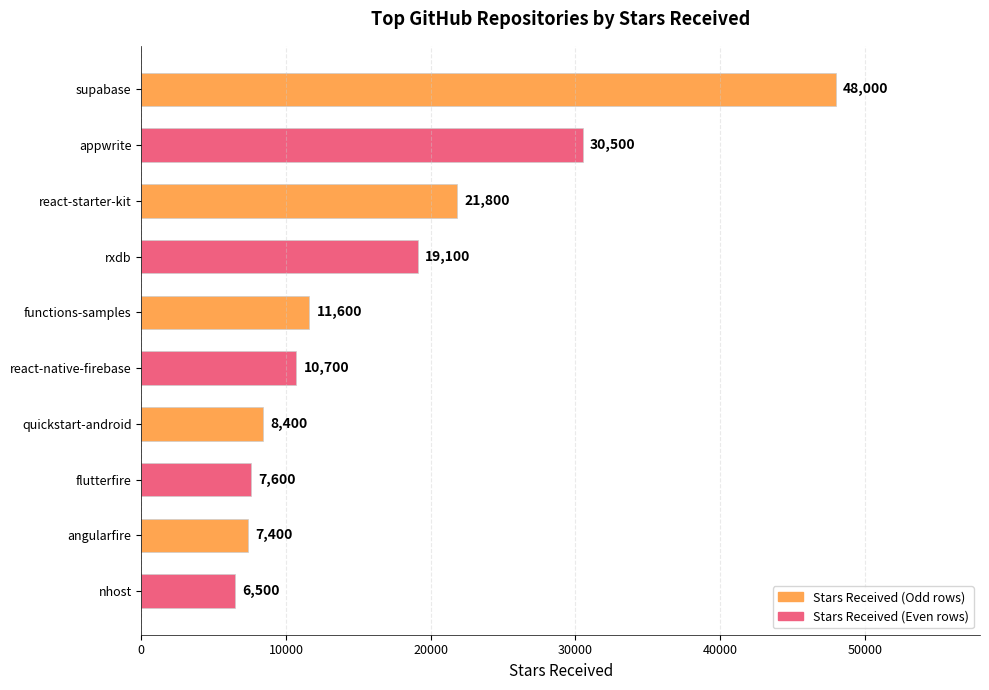

Reading top to bottom, list all the values displayed in this chart.

supabase=48000	appwrite=30500	react-starter-kit=21800	rxdb=19100	functions-samples=11600	react-native-firebase=10700	quickstart-android=8400	flutterfire=7600	angularfire=7400	nhost=6500